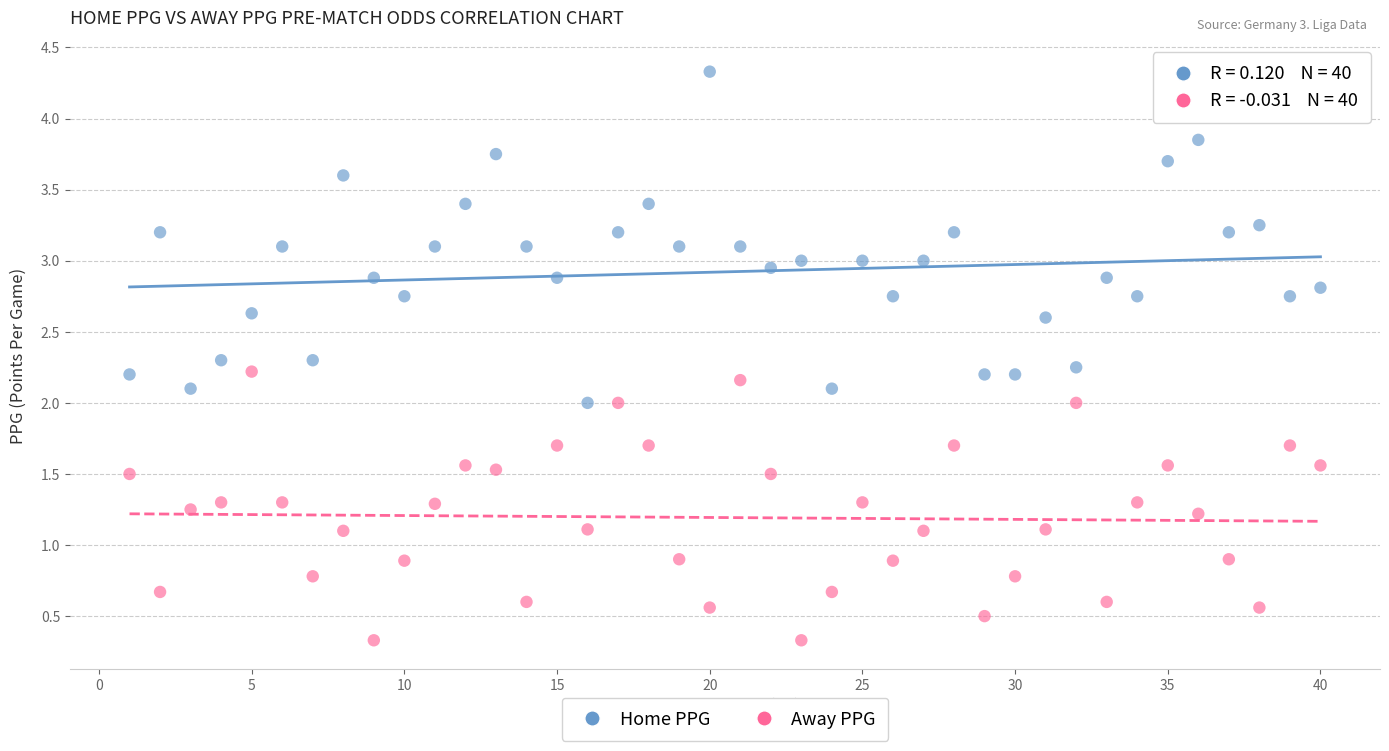

Which series contains the highest Y value?

Home PPG